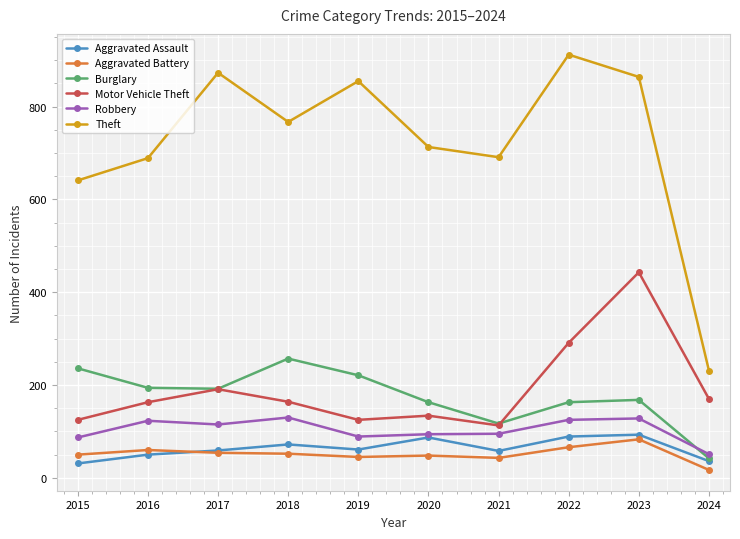

At which label does Aggravated Battery reach its minimum?

2024